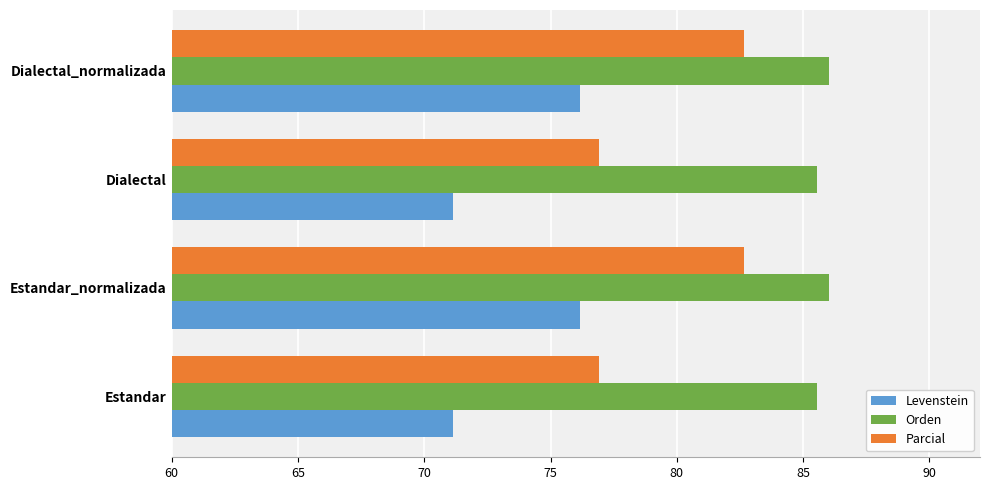

List the series in order of their overall mean, lowest first.

Levenstein, Parcial, Orden